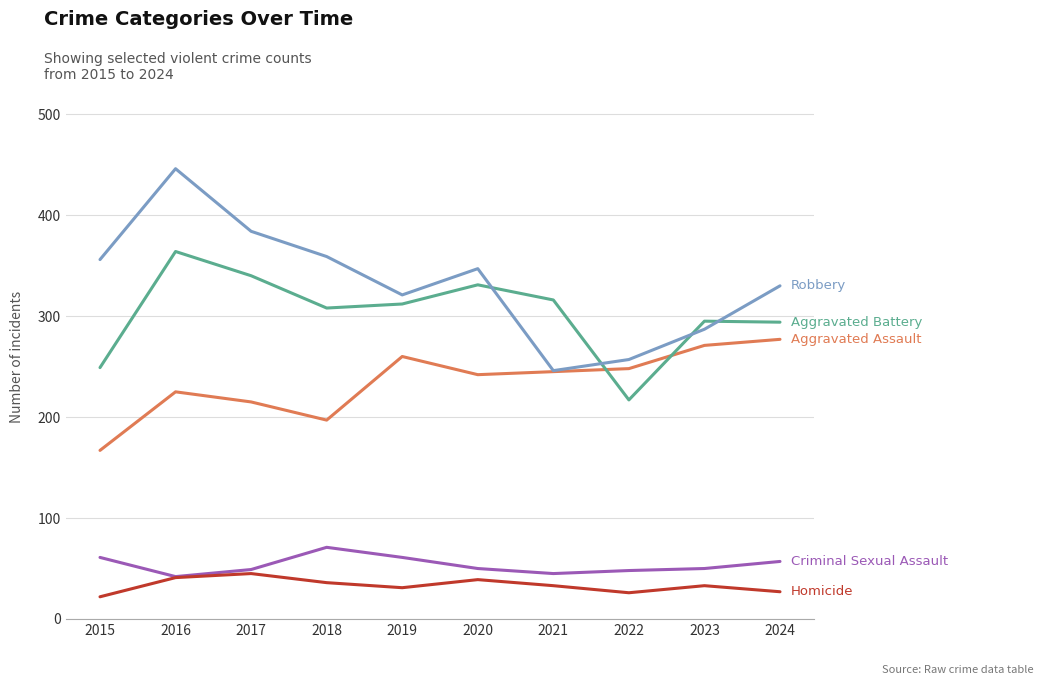

What is the spread (max minus min) of values at 2016?

405